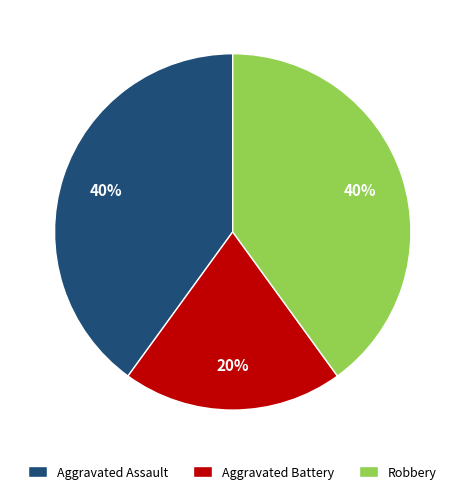

How many slices are in this pie chart?

3